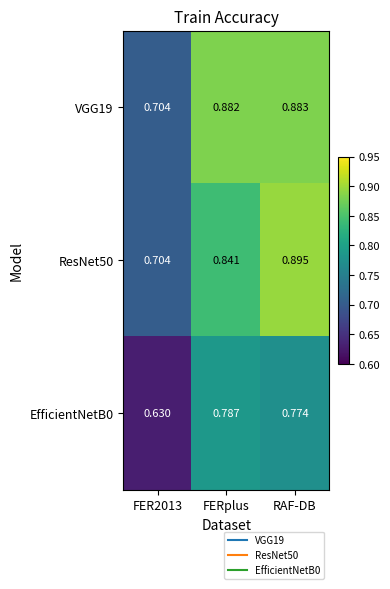

Which label corresponds to the largest value in the chart?

RAF-DB